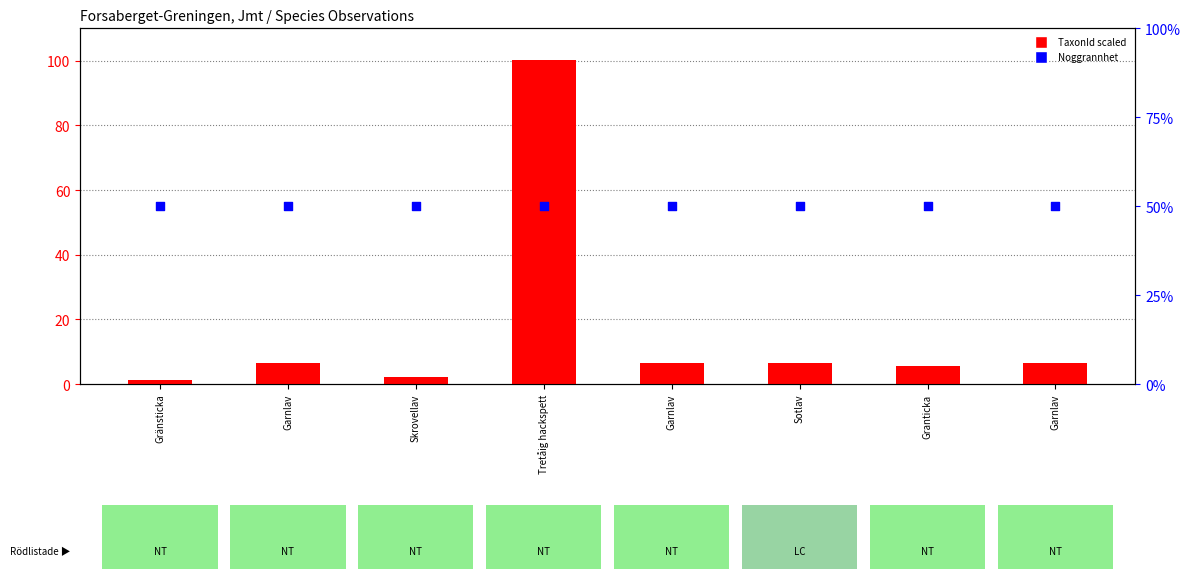

Which series reaches the minimum Y coordinate?

TaxonId (scaled /1000)